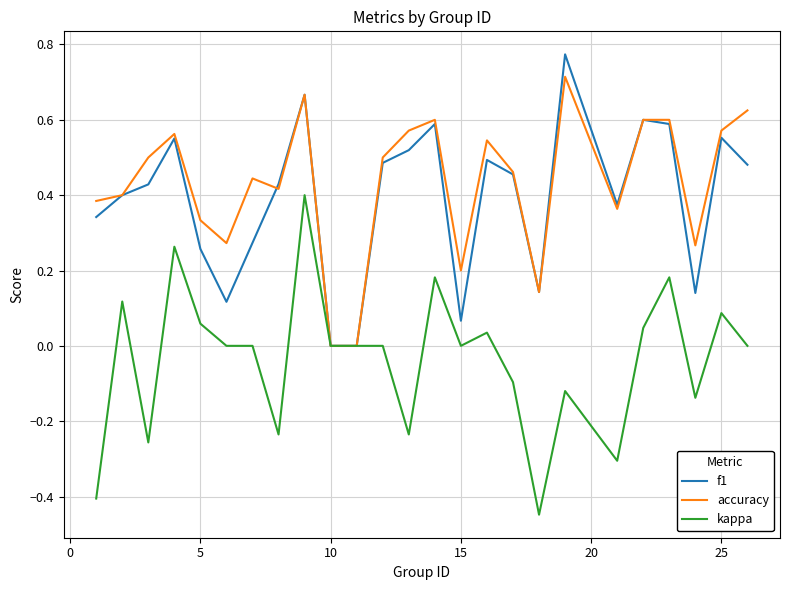

Which series has the largest total across all categories?

accuracy